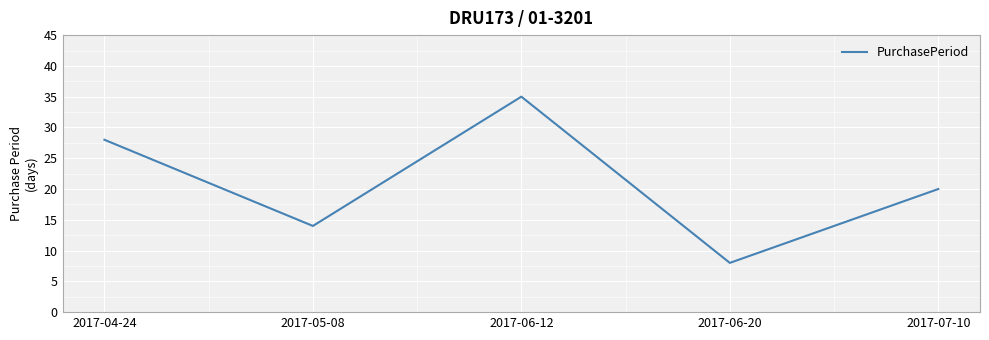

At which category does the chart reach its peak across all series?

2017-06-12